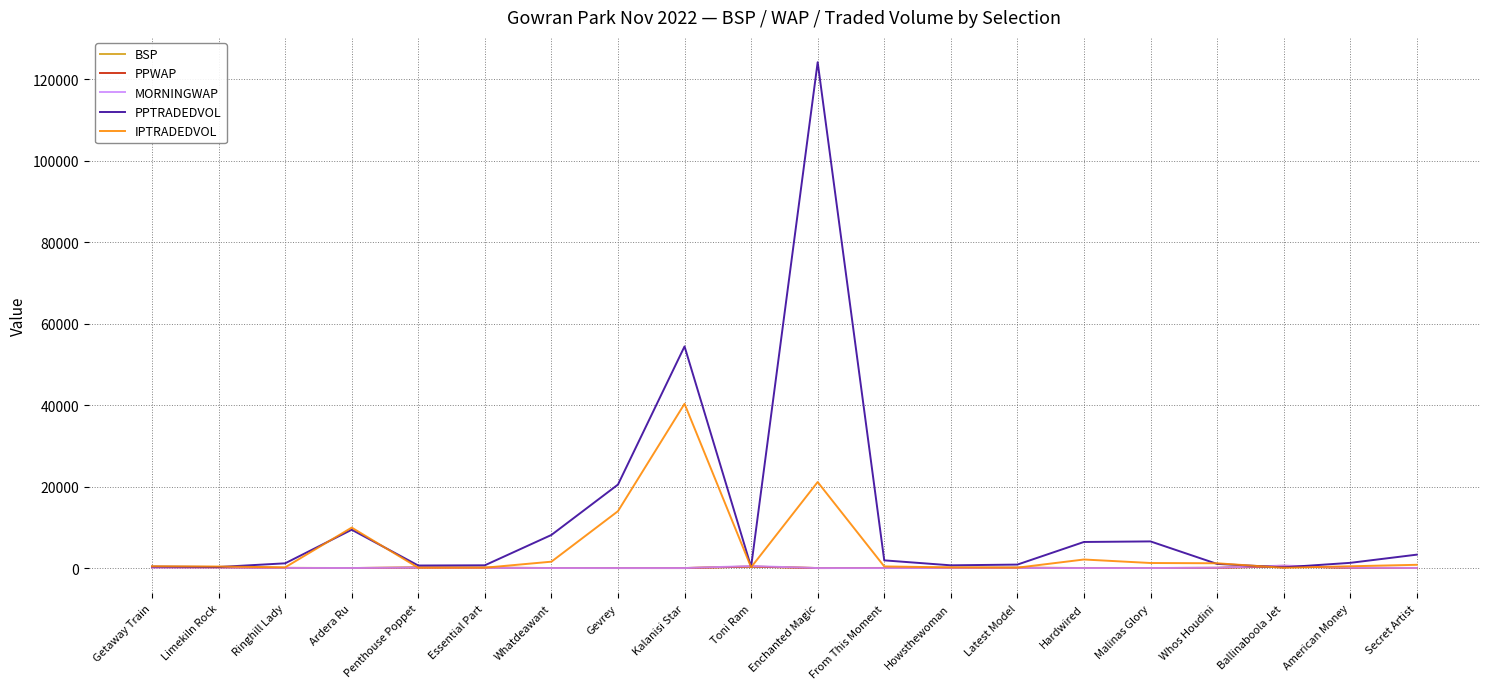

Which series has the largest total across all categories?

PPTRADEDVOL